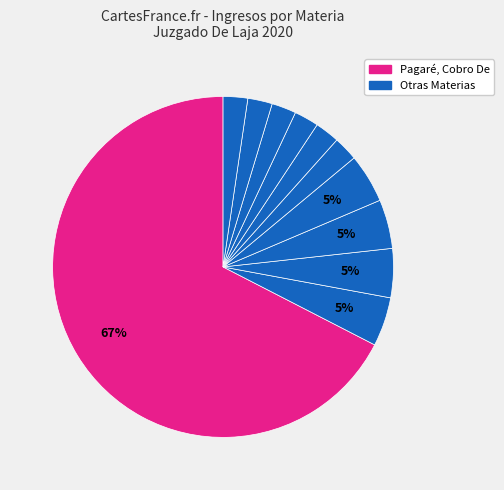

Which slice is the largest?

Pagaré, Cobro De